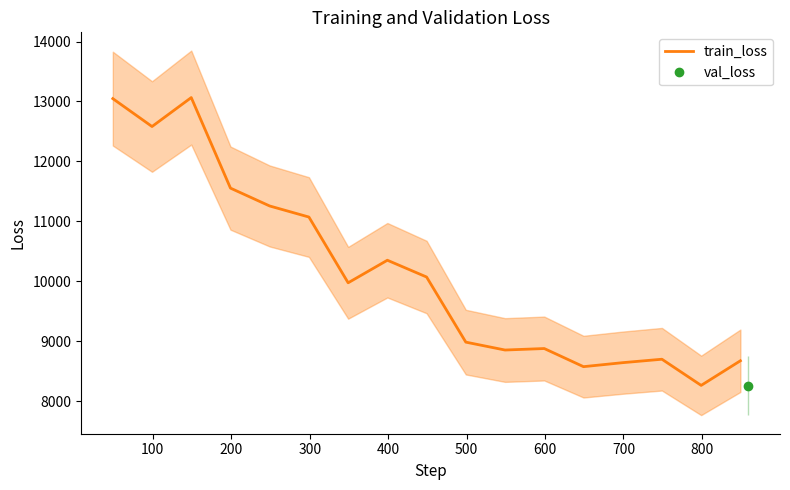

Reading left to right, transcribe all the data shown in this chart.

13047.9	12582.5	13065.2	11555.0	11257.1	11072.6	9975.9	10352.2	10072.4	8986.2	8854.6	8879.5	8577.2	8643.8	8701.1	8264.8	8675.4